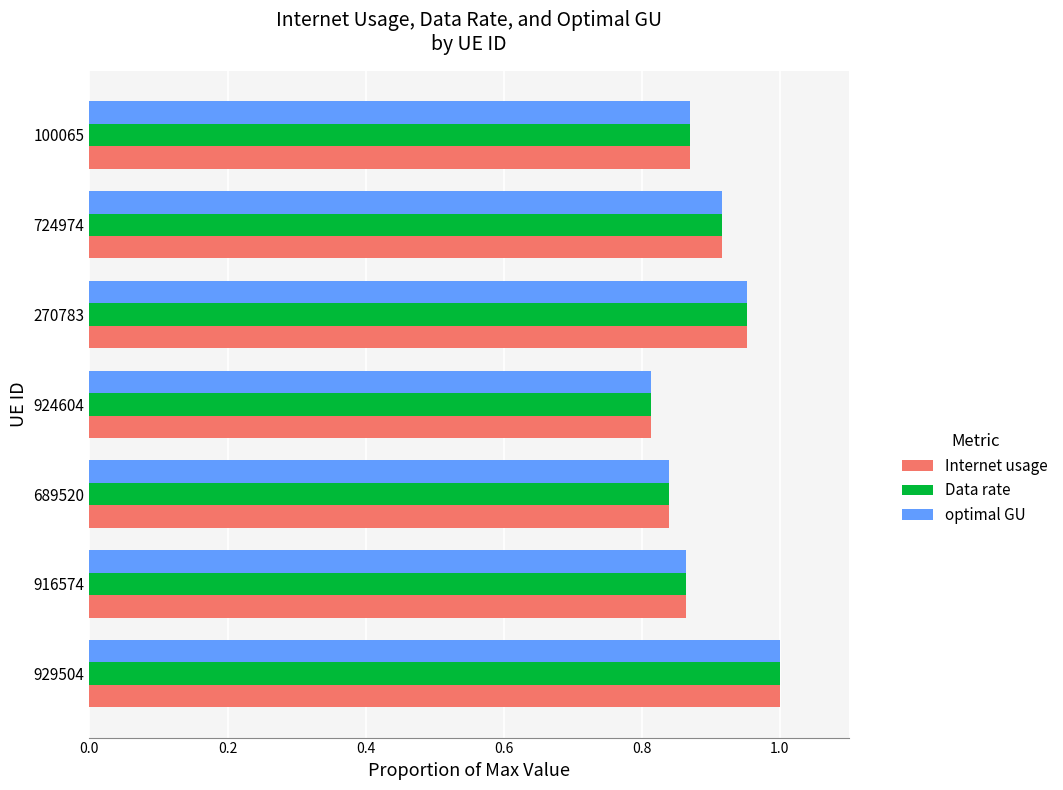

At which category is the sum across all series the highest?

929504